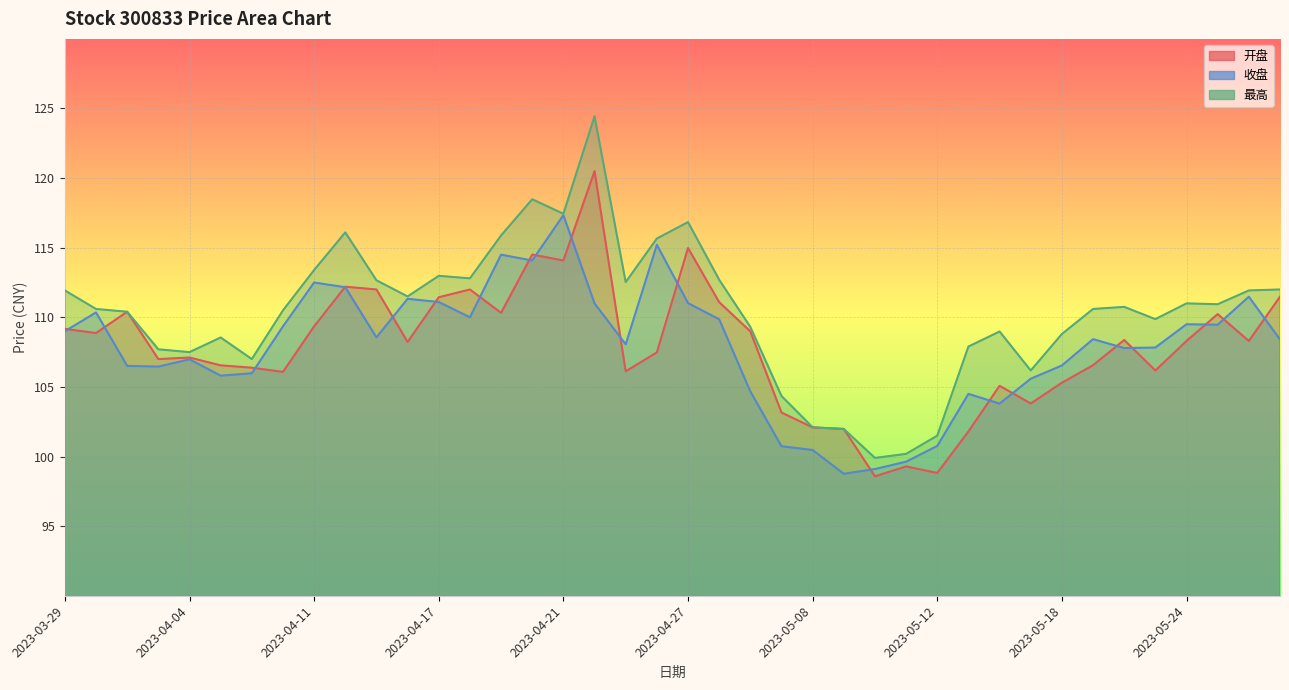

True or false: 收盘 has more than 2 interior local peaks.

True